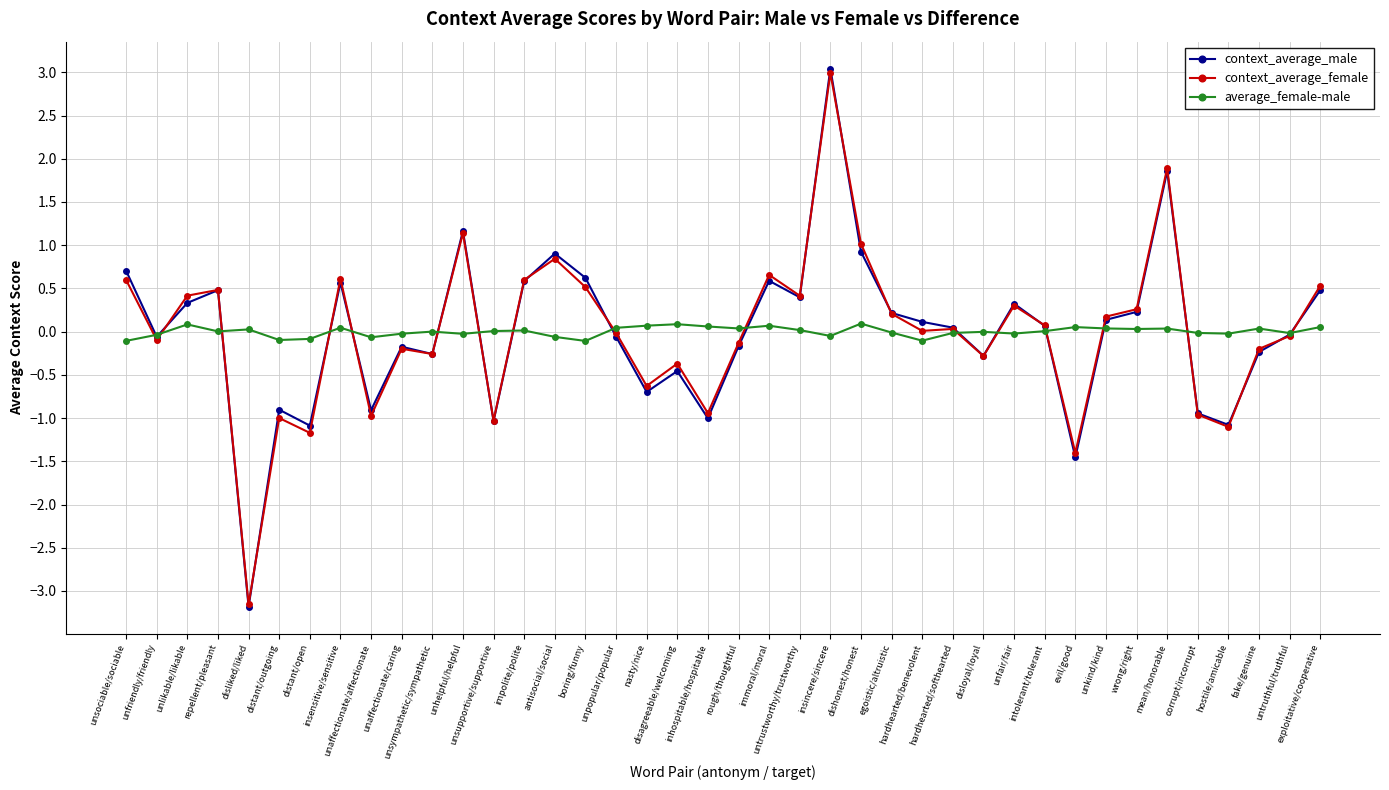

True or false: context_average_female has a value of 0.6 at impolite/polite.

True